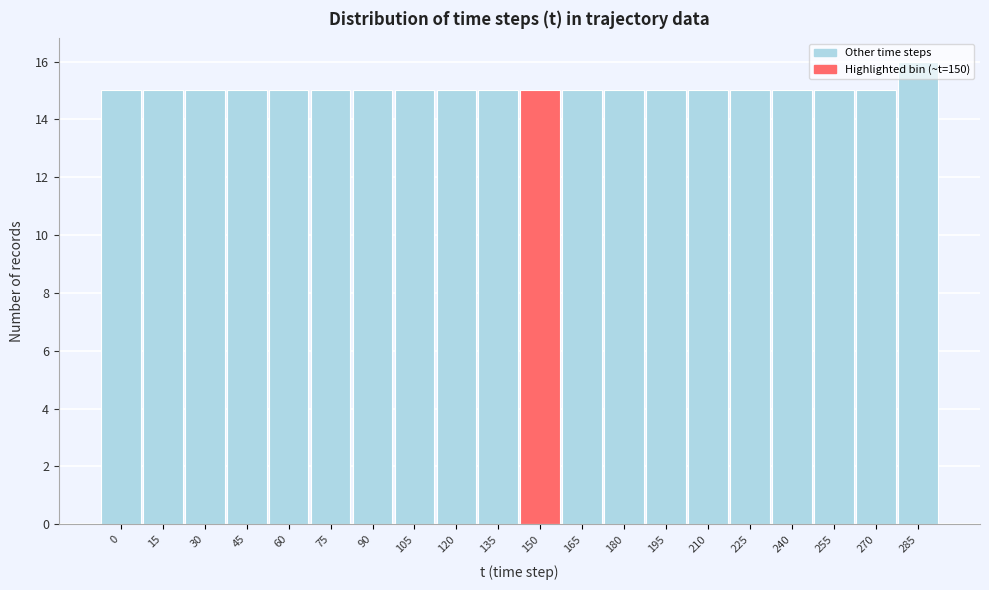

What is the sum of the values at 225 and 75?

30